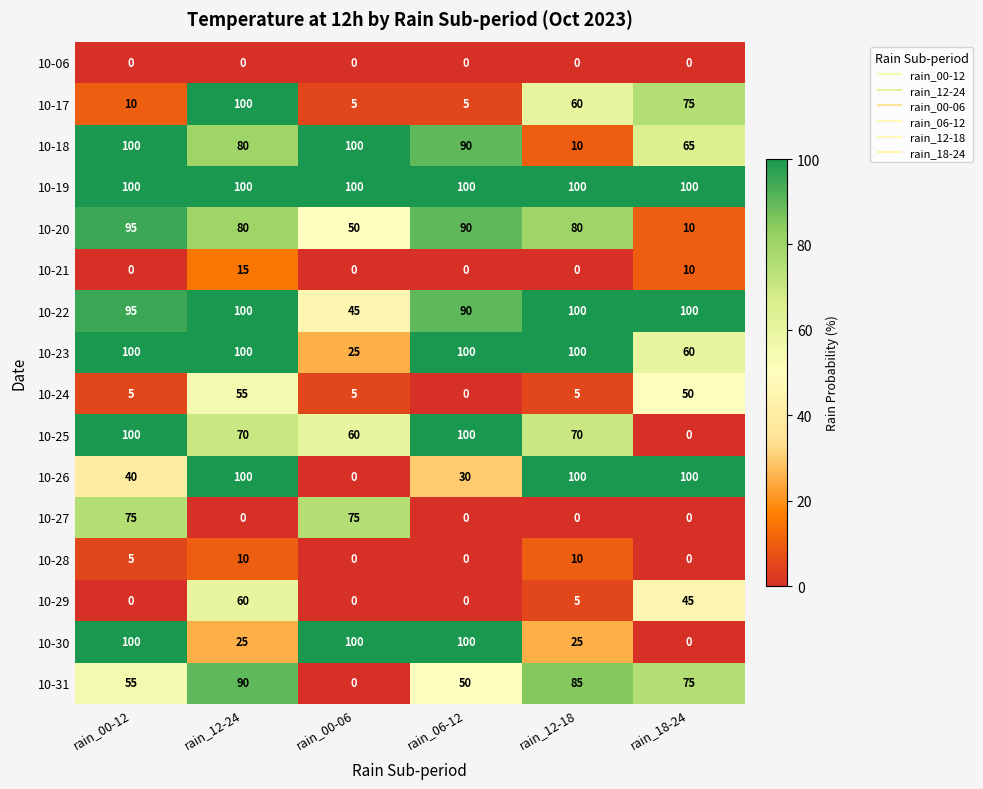

What is the average value of the 10-28 series?

4